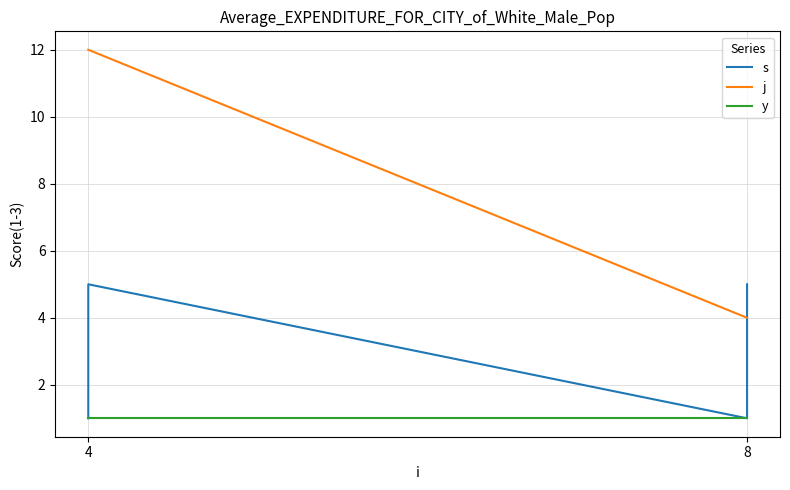

How many values in the s series are below 3?

4